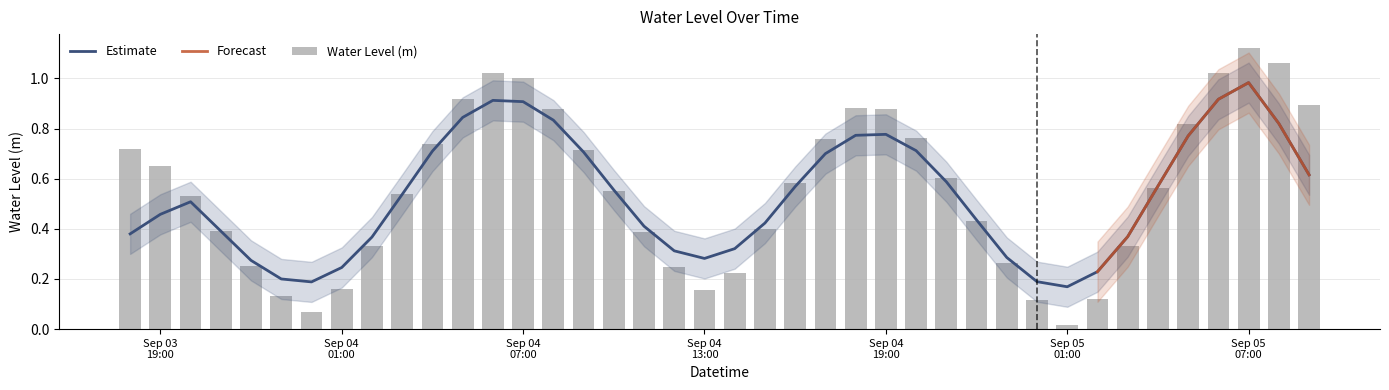

Is it true that the value at 2025-09-04 23:00:00 is 0.4?

False